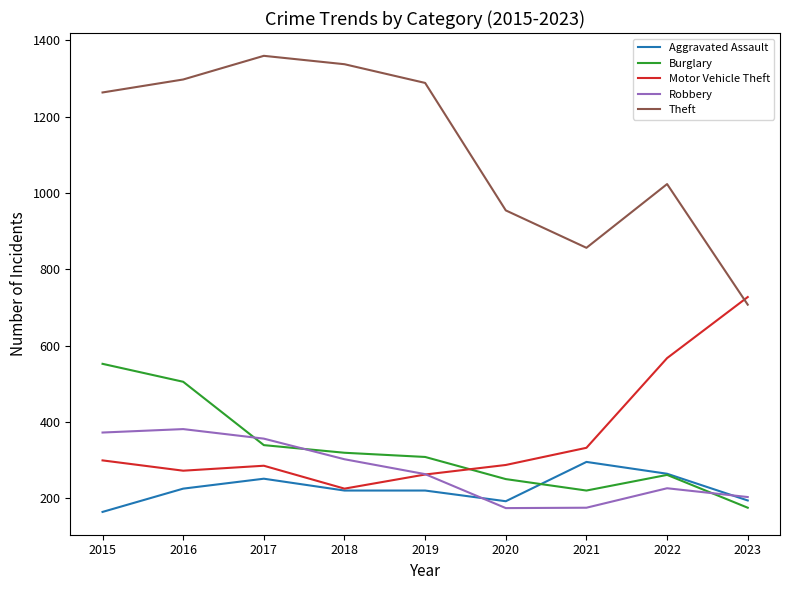

Where do Burglary and Aggravated Assault first cross each other?

2020 and 2021